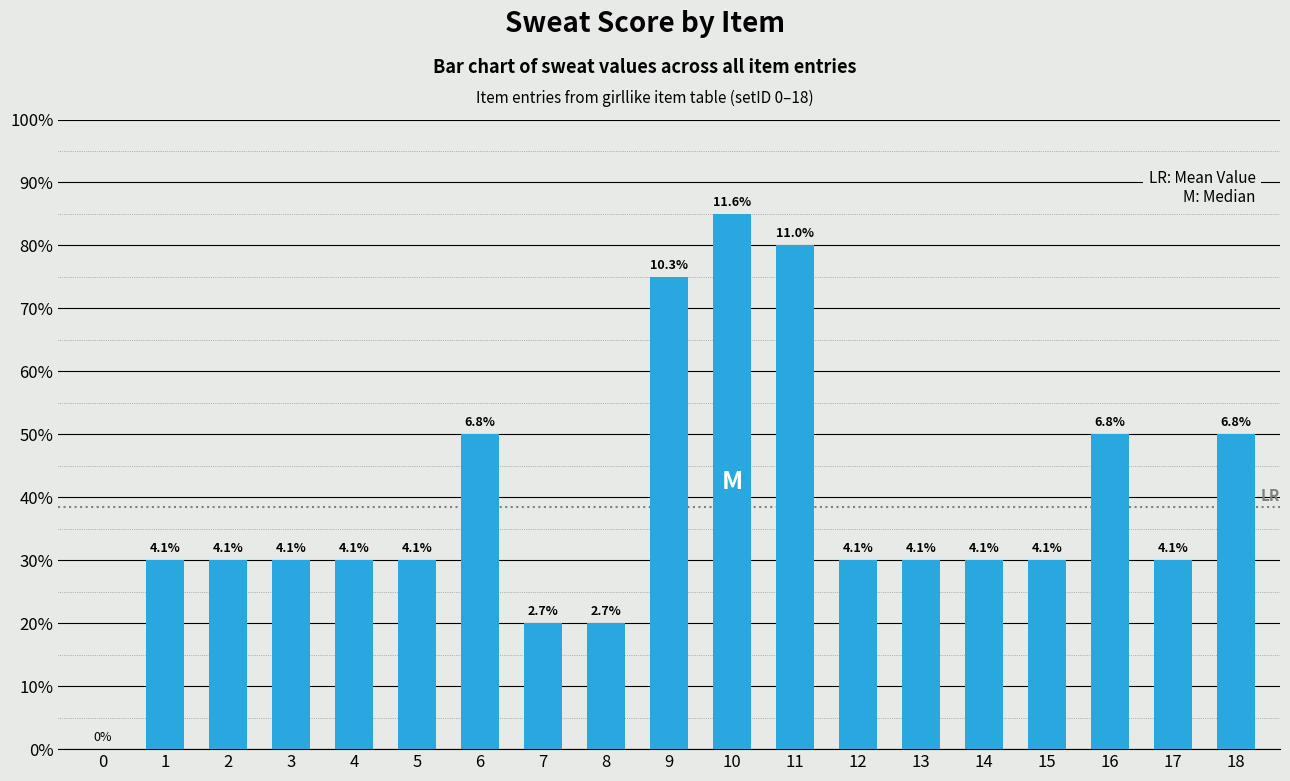

Between 13 and 4, which is larger?

13